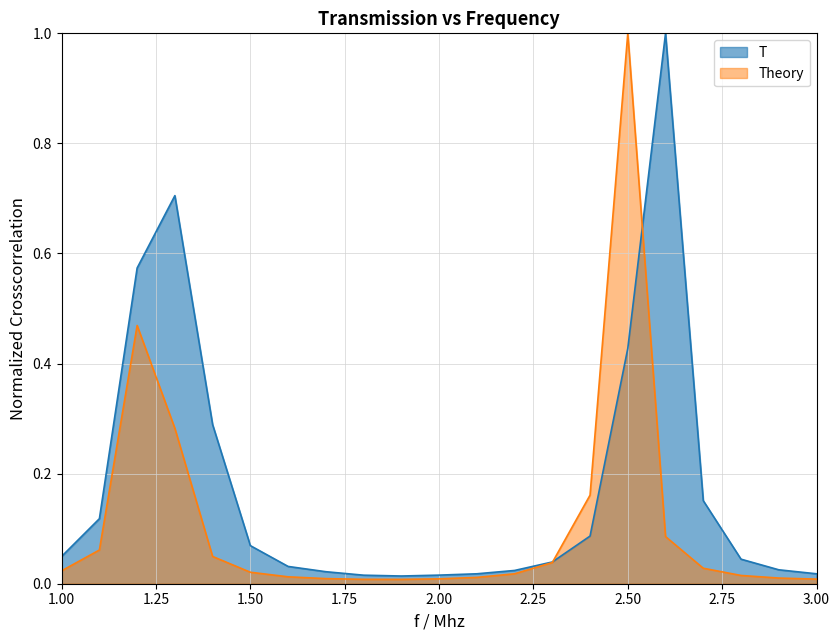

Is it true that T equals 0.0 at 2.0?

False